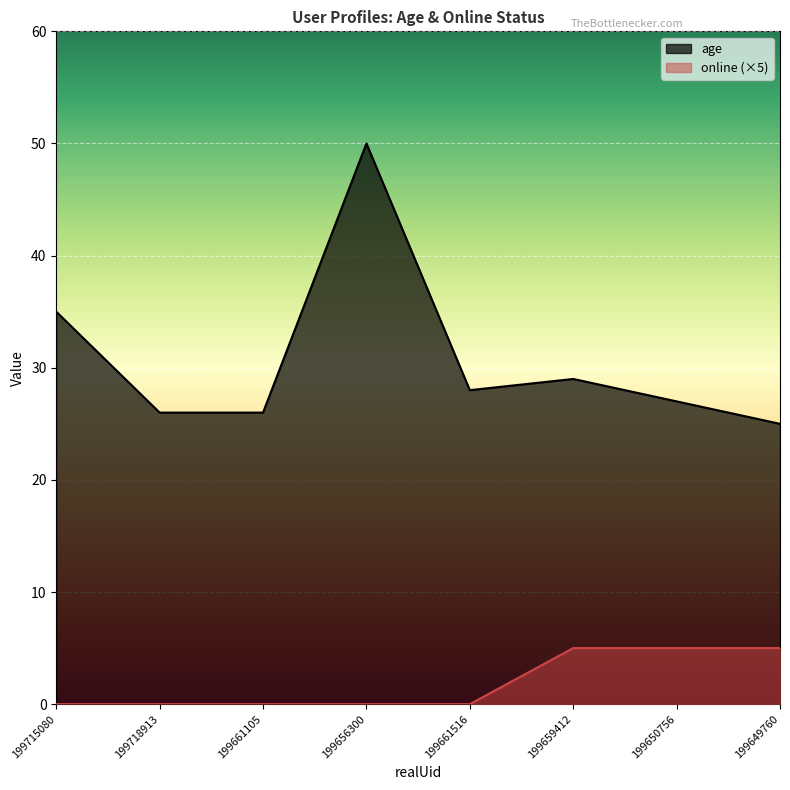

How many lines are shown in the chart?

2